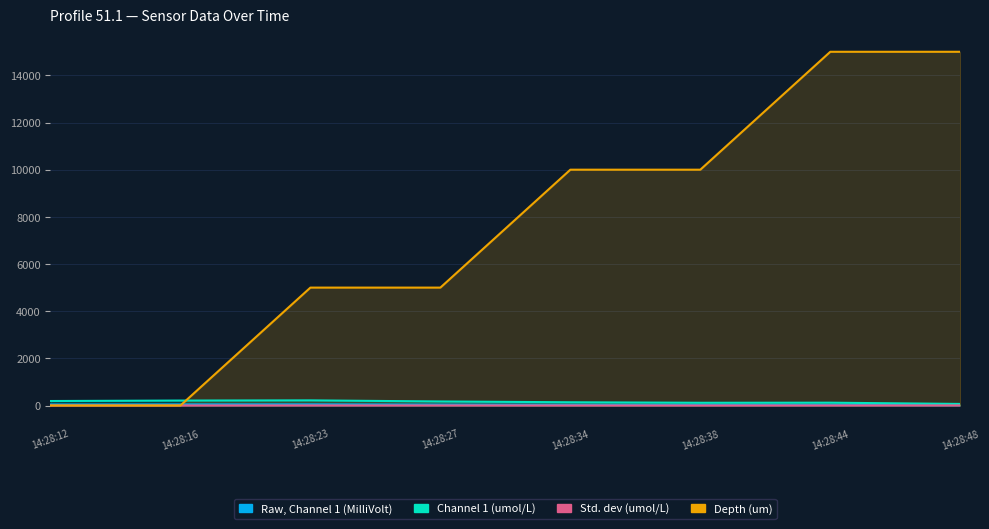

The Depth (um) series shows 0.0 at 14:28:16. True or false?

True